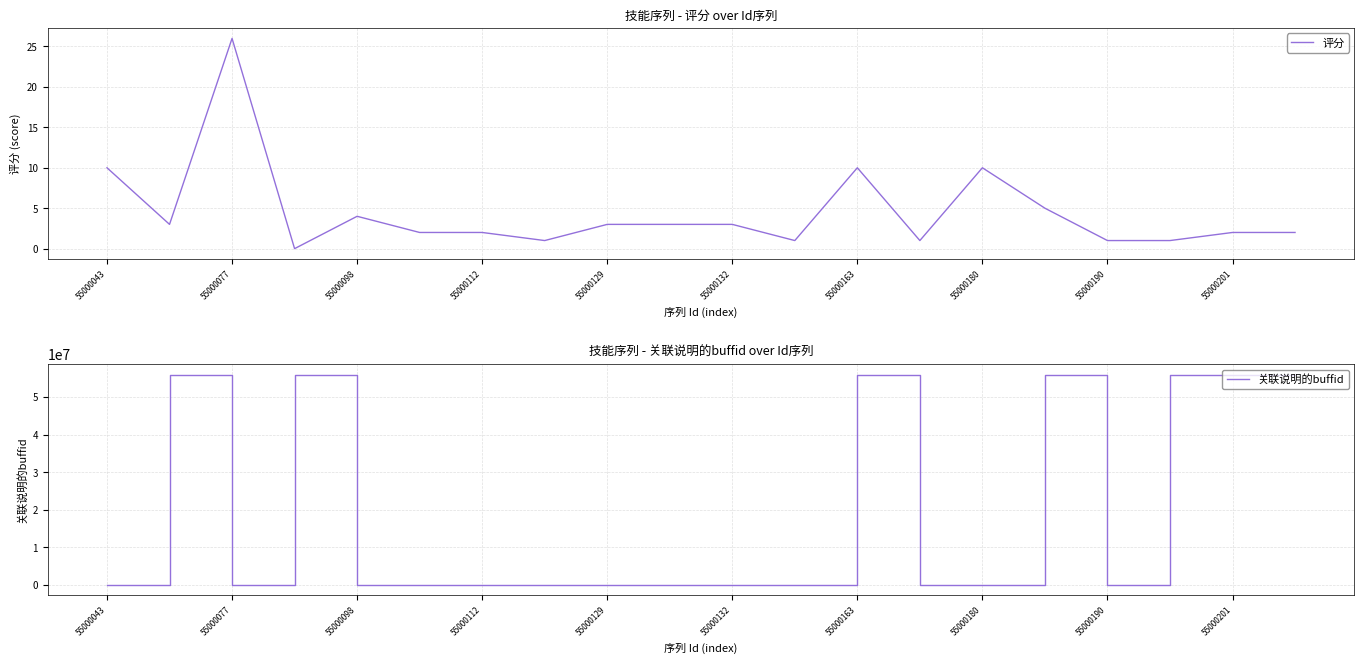

Which series has the largest range (max minus min)?

关联说明的buffid